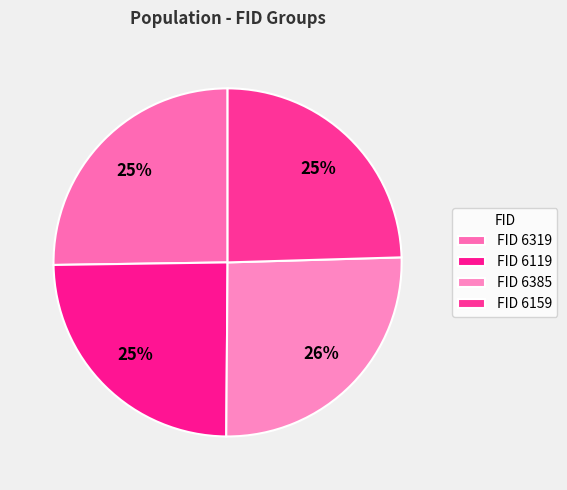

To the nearest percent, what is the average slice percentage?

25%